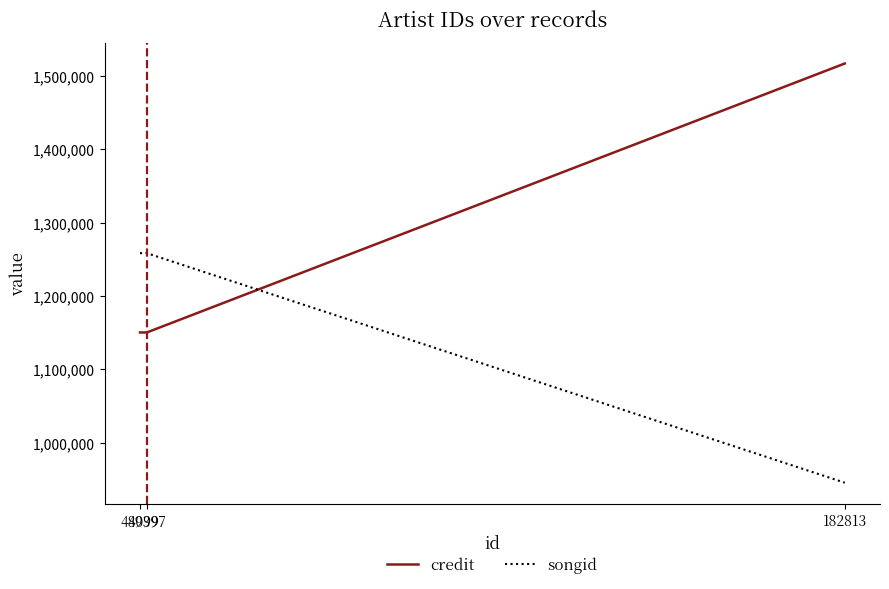

Rank the series by their maximum value, from highest to lowest.

credit, songid